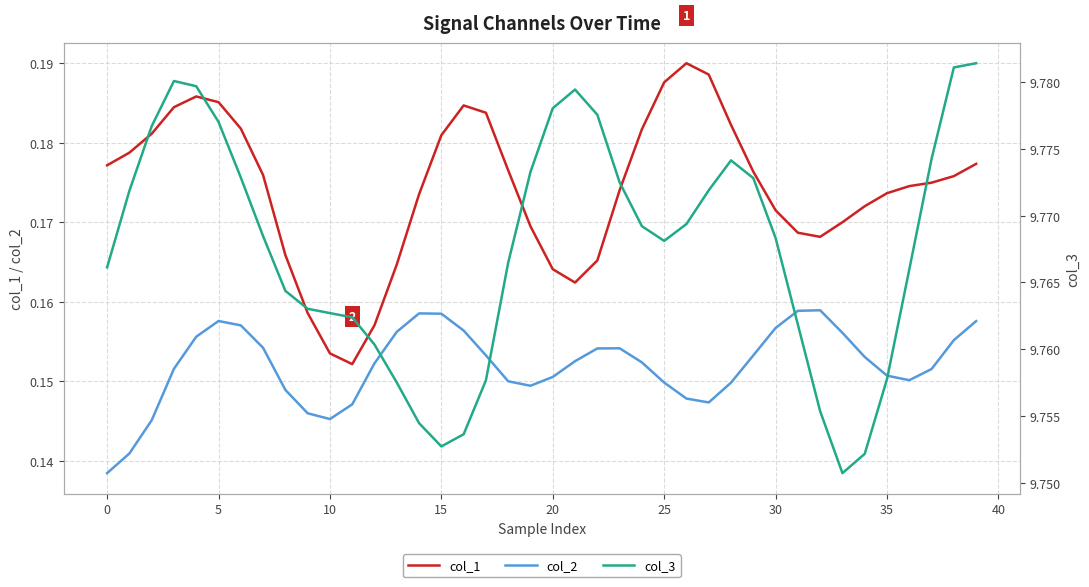

What is the average value of the col_1 series?

0.2